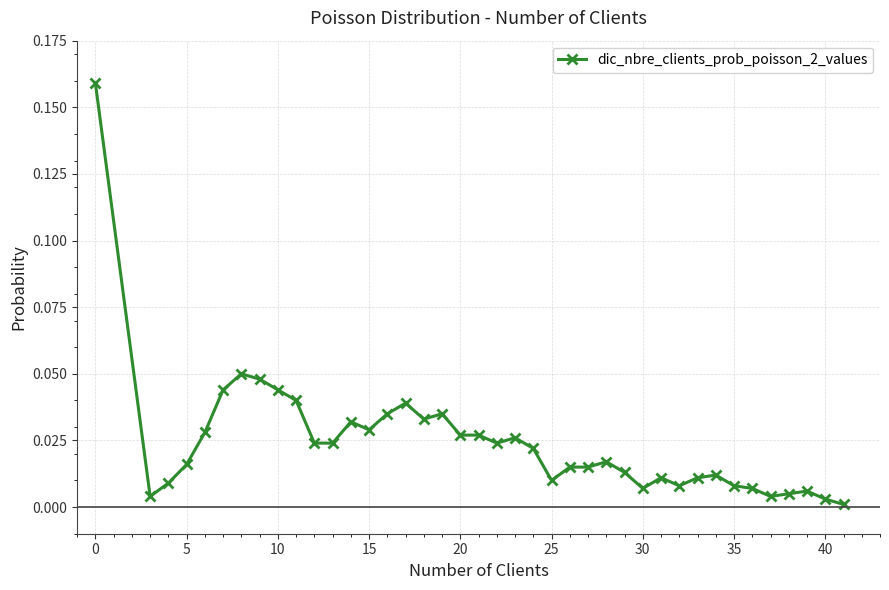

What is the sum of all values?

1.0